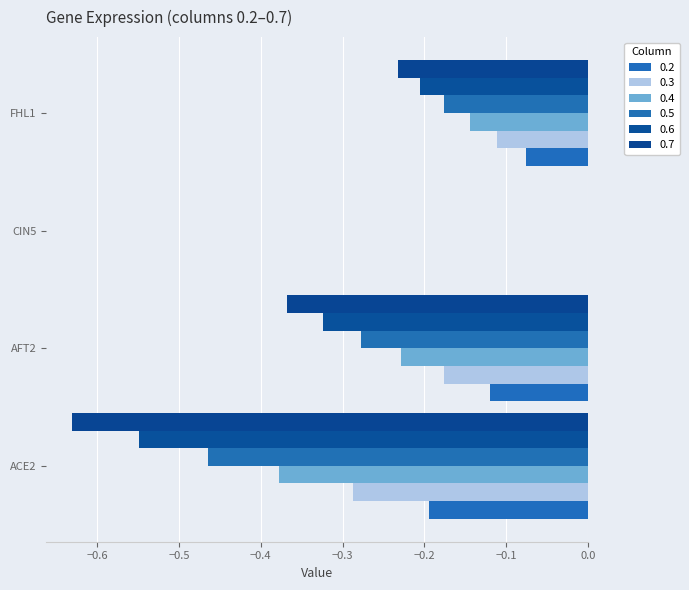

What is the label of the 1st bar from the right?

FHL1